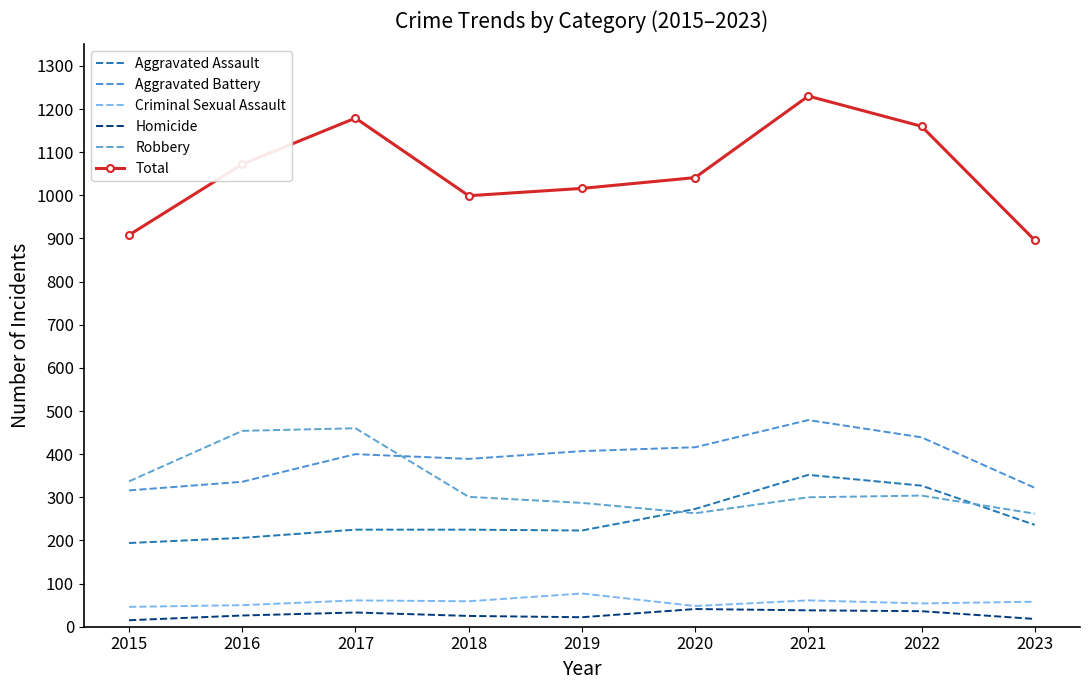

Which series has the widest spread of values?

Total